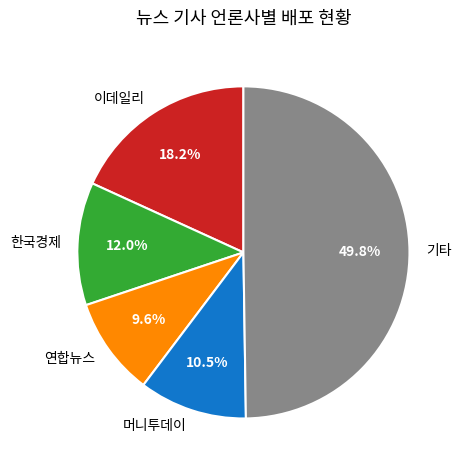

What is the smallest slice in the pie chart?

연합뉴스